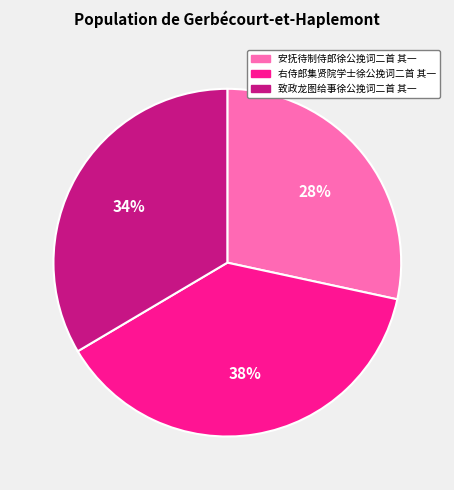

Rank the categories by value from highest to lowest.

右侍郎集贤院学士徐公挽词二首 其一, 致政龙图给事徐公挽词二首 其一, 安抚待制侍郎徐公挽词二首 其一